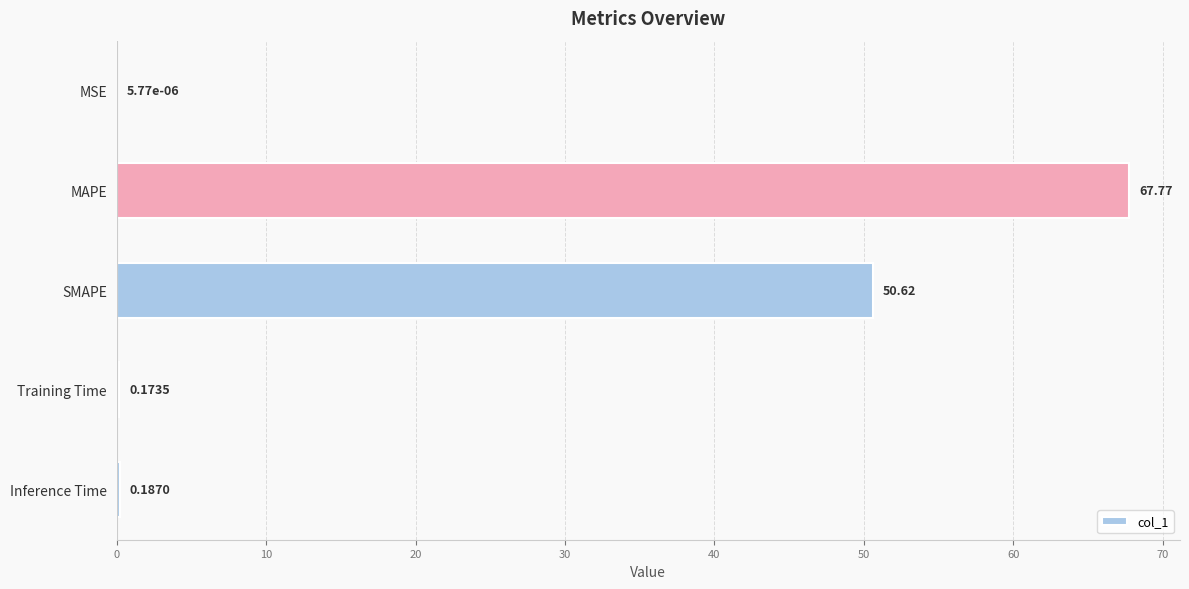

Where is the data nearest to the value 33?

SMAPE